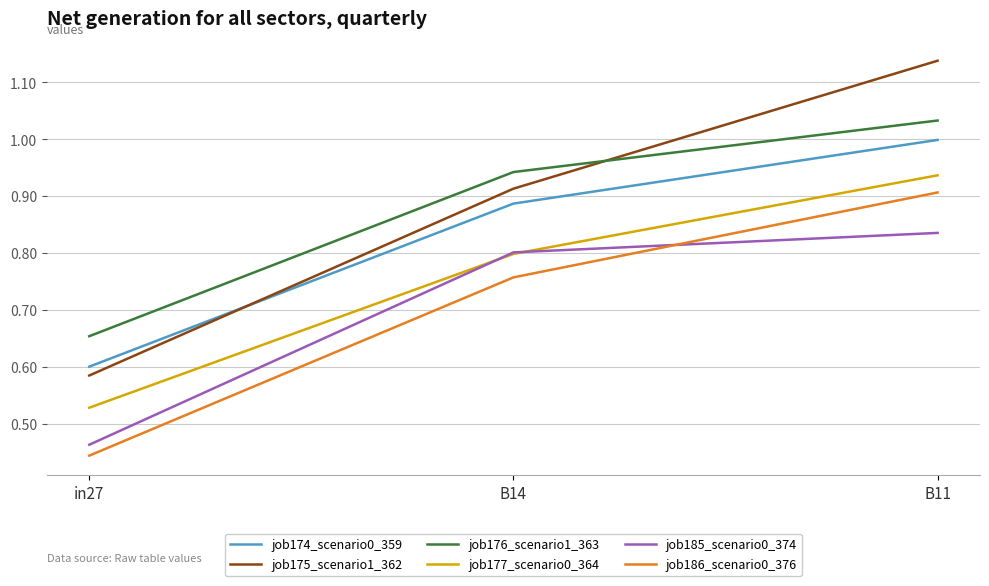

The value of job186_scenario0_376 at B14 is 0.8. True or false?

True